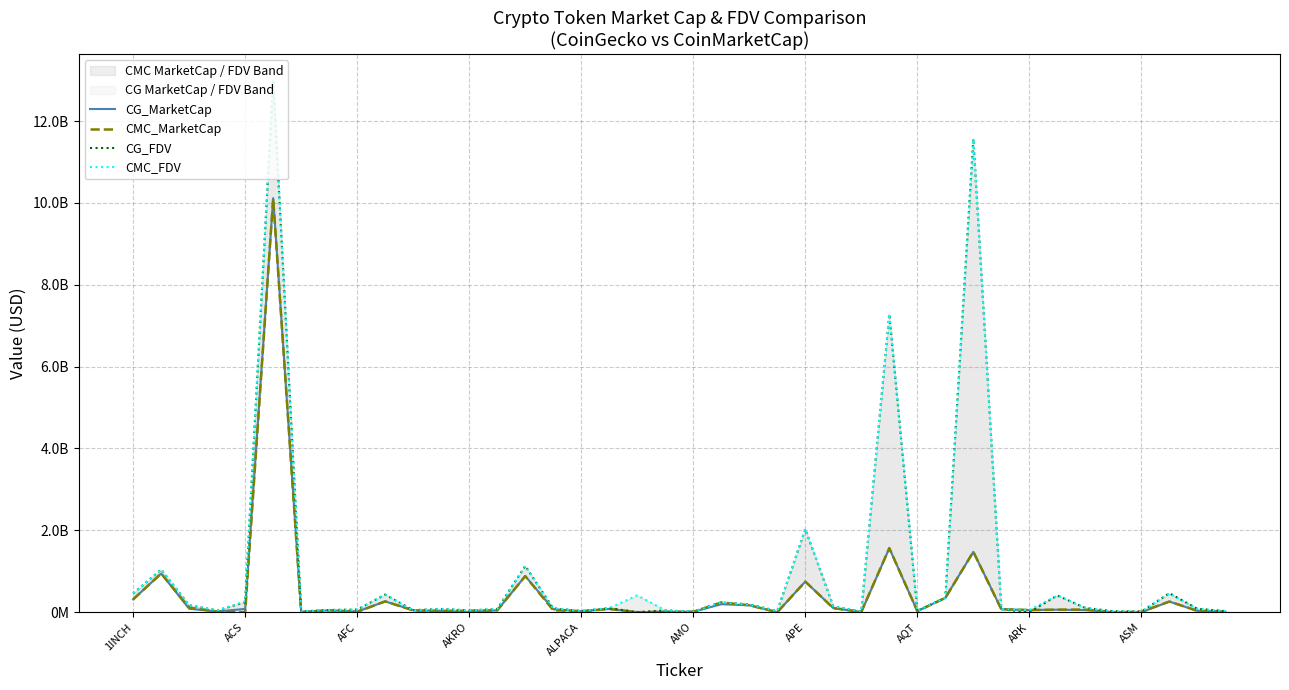

How many data points in CG_MarketCap are less than 52186220?

20